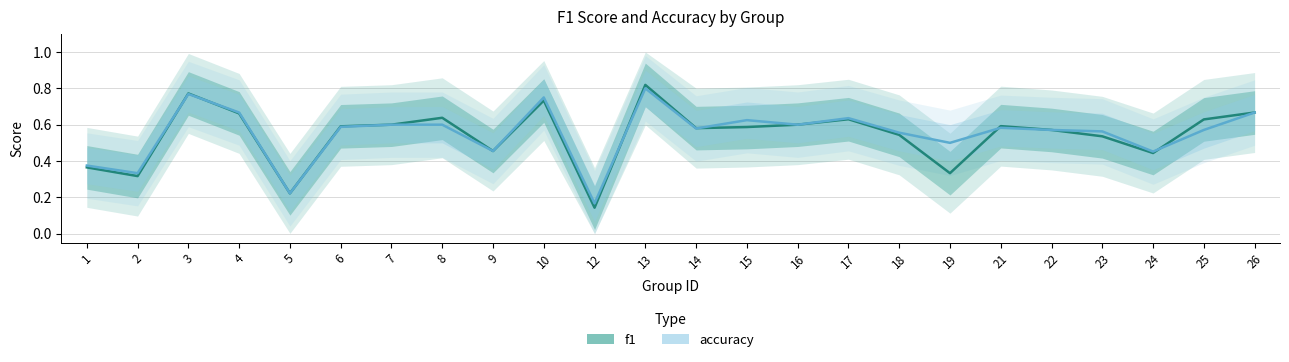

True or false: accuracy and f1 intersect in this chart.

True